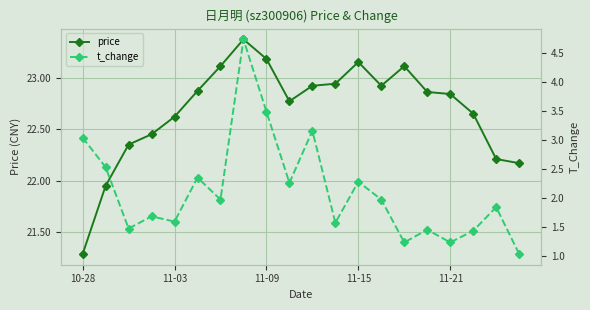

Which series has the largest total across all categories?

price